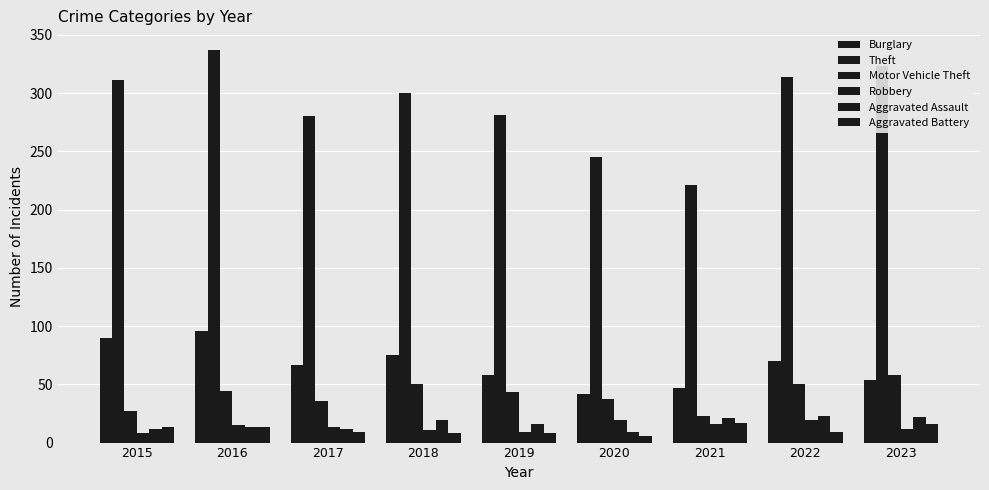

Reading left to right, what are all the values shown in this chart?

Burglary: 2015=90	2016=96	2017=67	2018=75	2019=58	2020=42	2021=47	2022=70	2023=54
Theft: 2015=311	2016=337	2017=280	2018=300	2019=281	2020=245	2021=221	2022=314	2023=323
Motor Vehicle Theft: 2015=27	2016=44	2017=36	2018=50	2019=43	2020=37	2021=23	2022=50	2023=58
Robbery: 2015=8	2016=15	2017=13	2018=11	2019=9	2020=19	2021=16	2022=19	2023=12
Aggravated Assault: 2015=12	2016=13	2017=12	2018=19	2019=16	2020=9	2021=21	2022=23	2023=22
Aggravated Battery: 2015=13	2016=13	2017=9	2018=8	2019=8	2020=6	2021=17	2022=9	2023=16